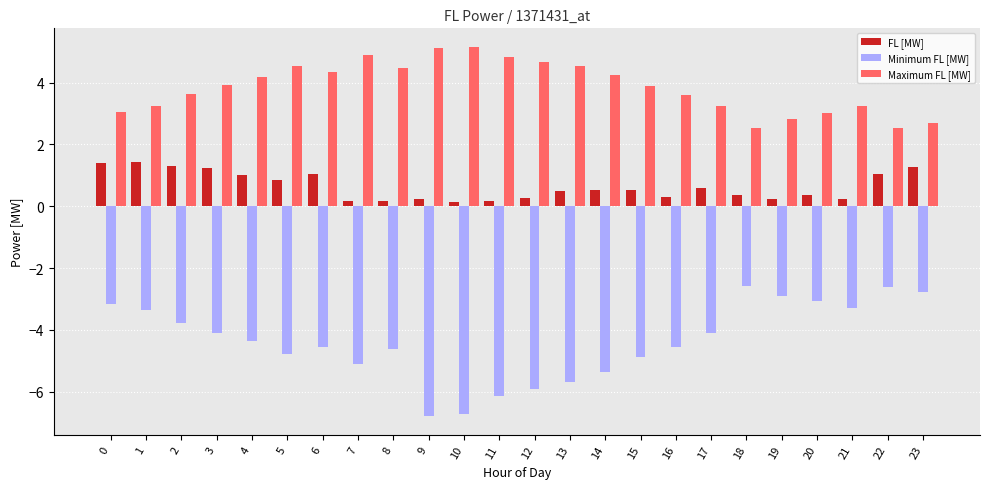

What is the approximate value of FL [MW] at 18?

0.4